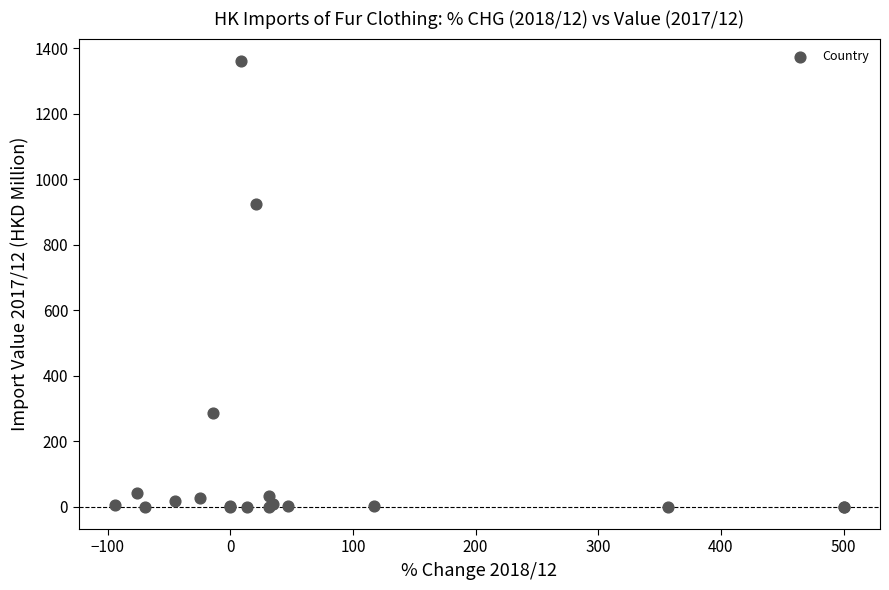

What Y value in the scatter plot is closest to 680?

924.6